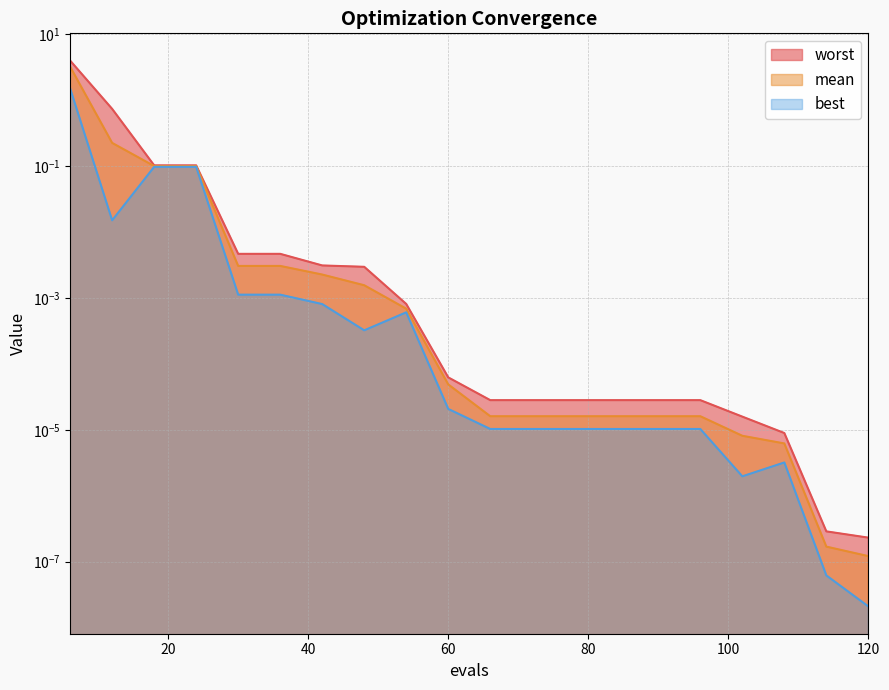

Which series has the largest total across all categories?

worst